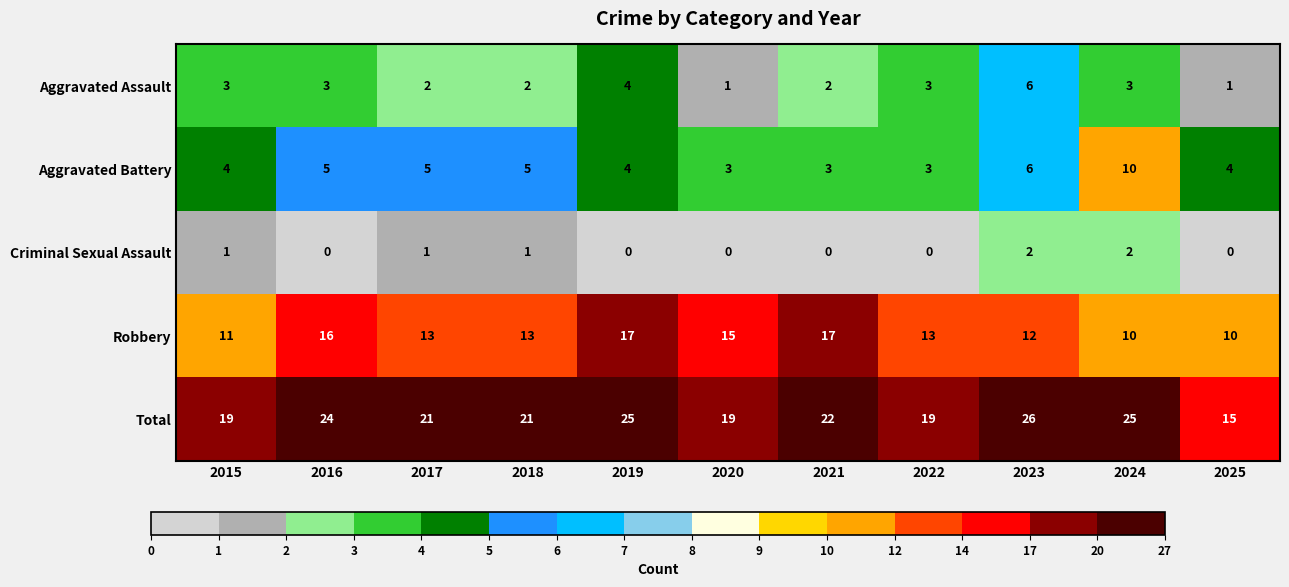

The value of Aggravated Battery at 2019 is 2. True or false?

False